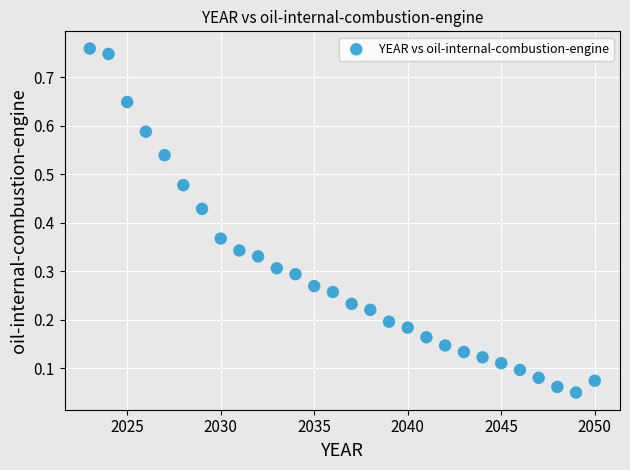

What is the range of X values (max minus min)?

27.0